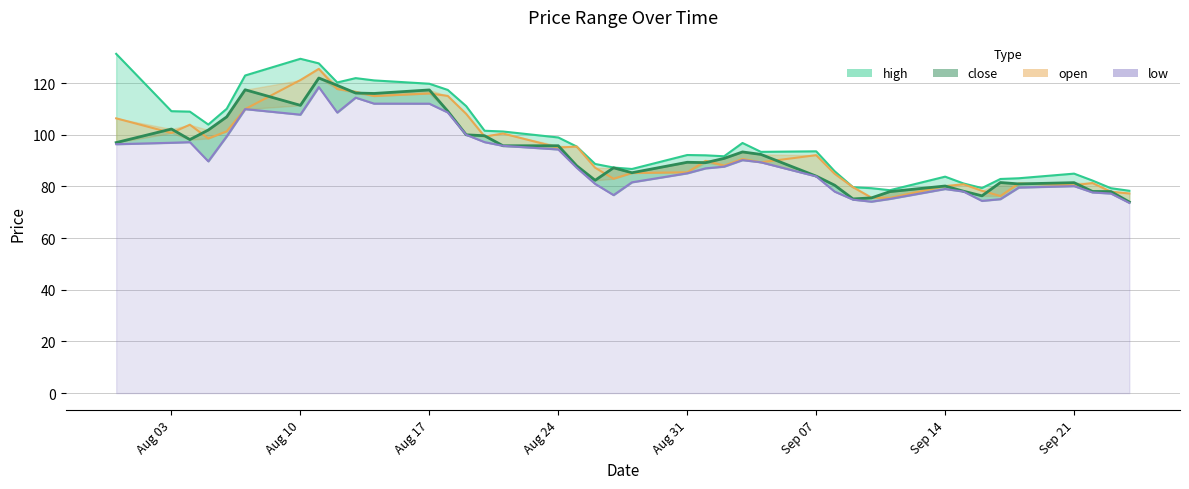

How many data points does each series have?

40